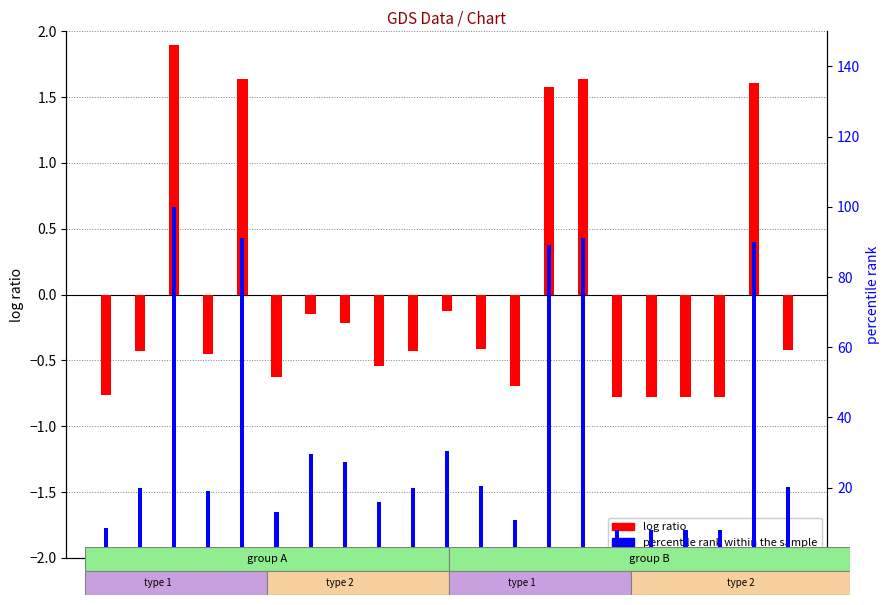

What is the difference between the maximum and minimum values in the log ratio series?

2.7